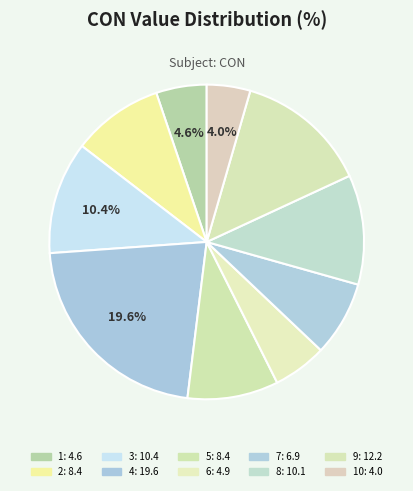

Rank the categories by value from lowest to highest.

10, 1, 6, 7, 5, 2, 8, 3, 9, 4